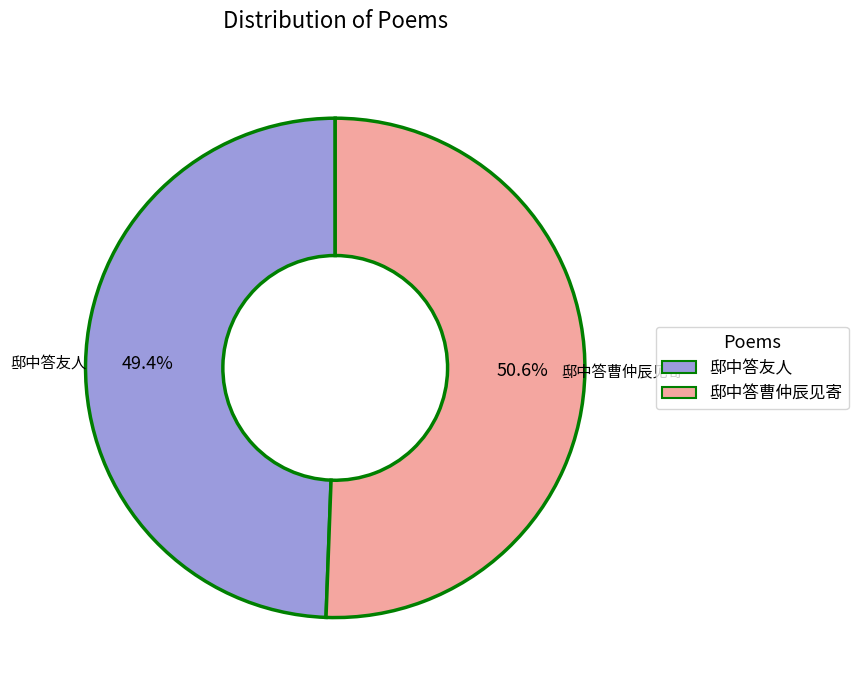

What is the total percentage of 邸中答友人 and 邸中答曹仲辰见寄?

100.0%